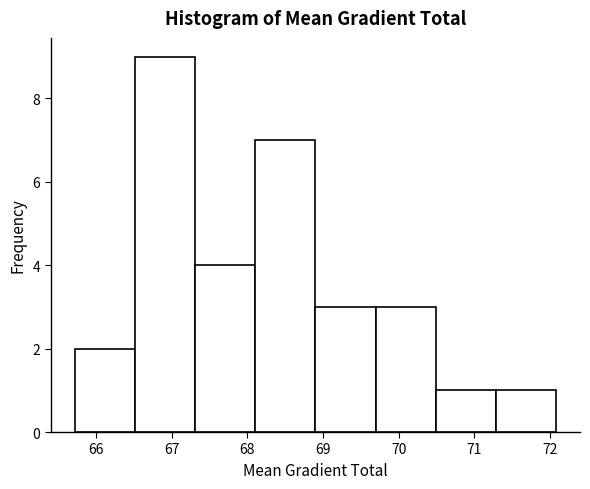

What is the height of the bar covering 68.9 to 69.7 on the x-axis? Neither the bar edges nor the heights are printed on the chart, so give them approximately, as read against the axes.

3